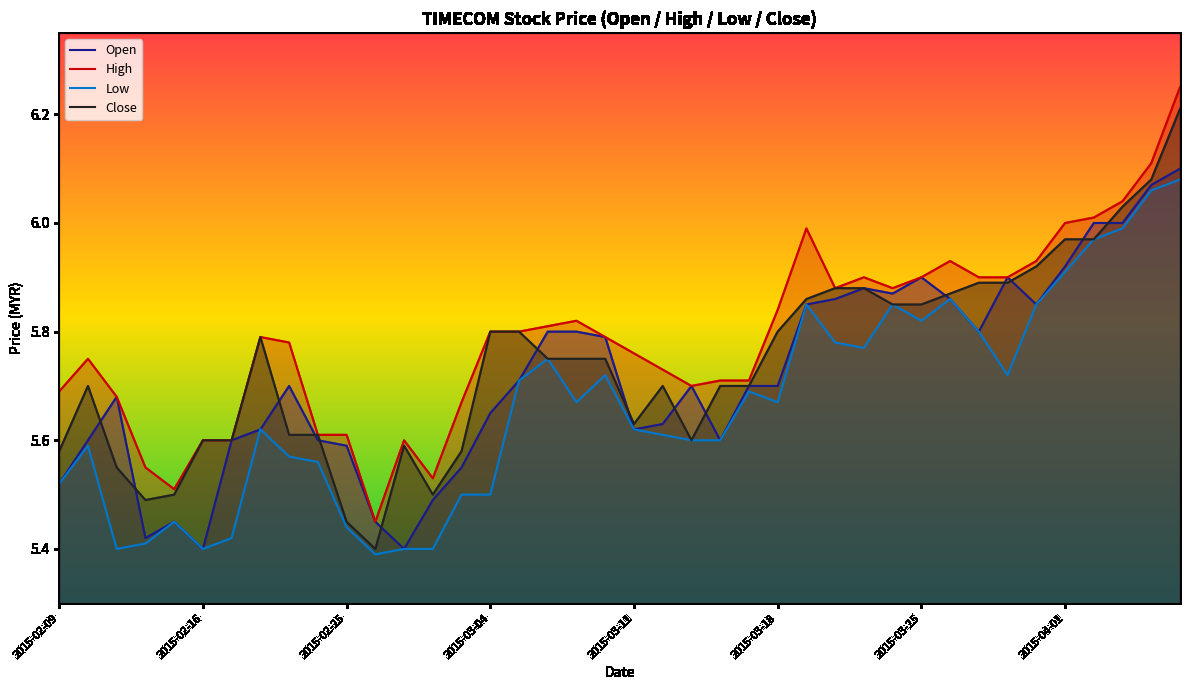

Rank the series by their average value, from highest to lowest.

High, Close, Open, Low